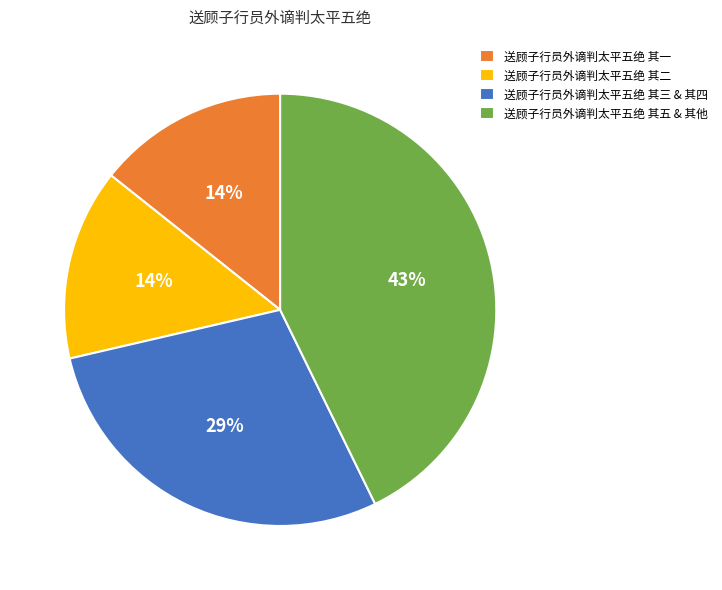

Combined, do 送顾子行员外谪判太平五绝 其三 & 其四 and 送顾子行员外谪判太平五绝 其一 account for over 50%?

No